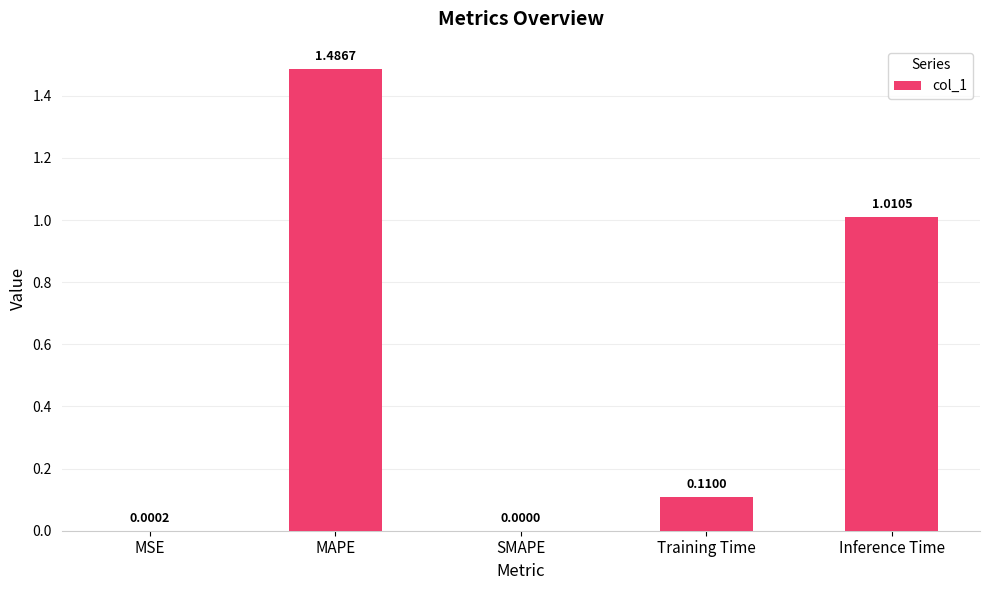

Between MAPE and Training Time, which is larger?

MAPE